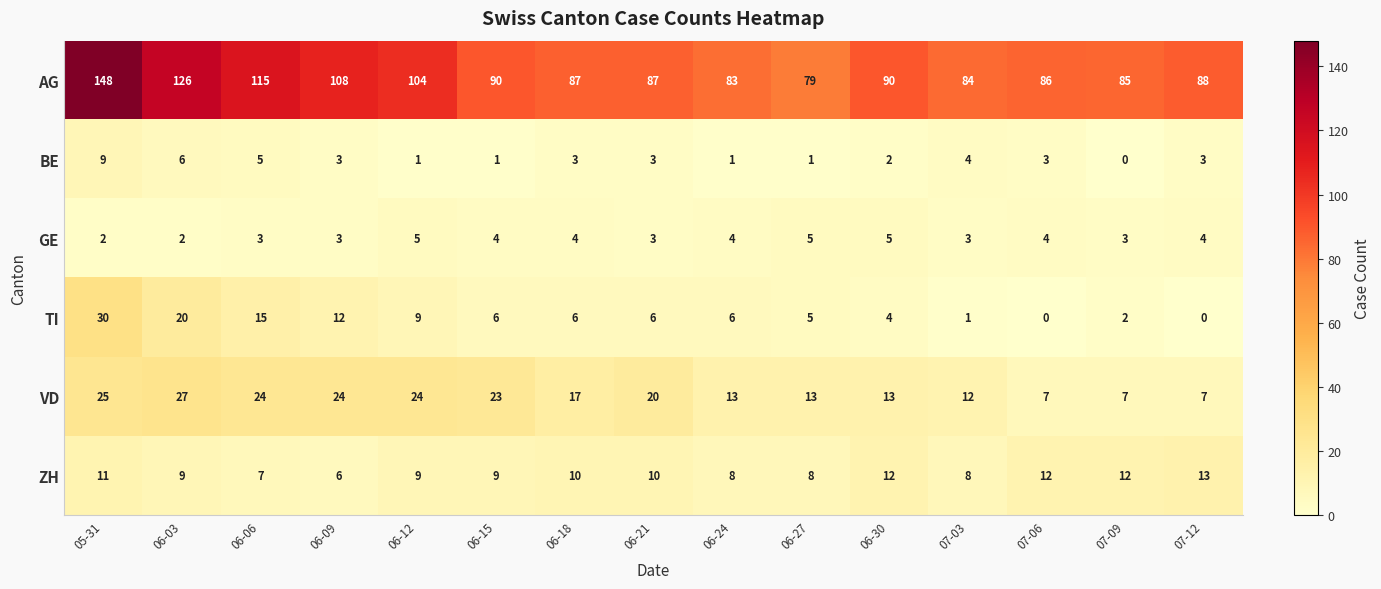

What is the total value across all series at 07-03?

112